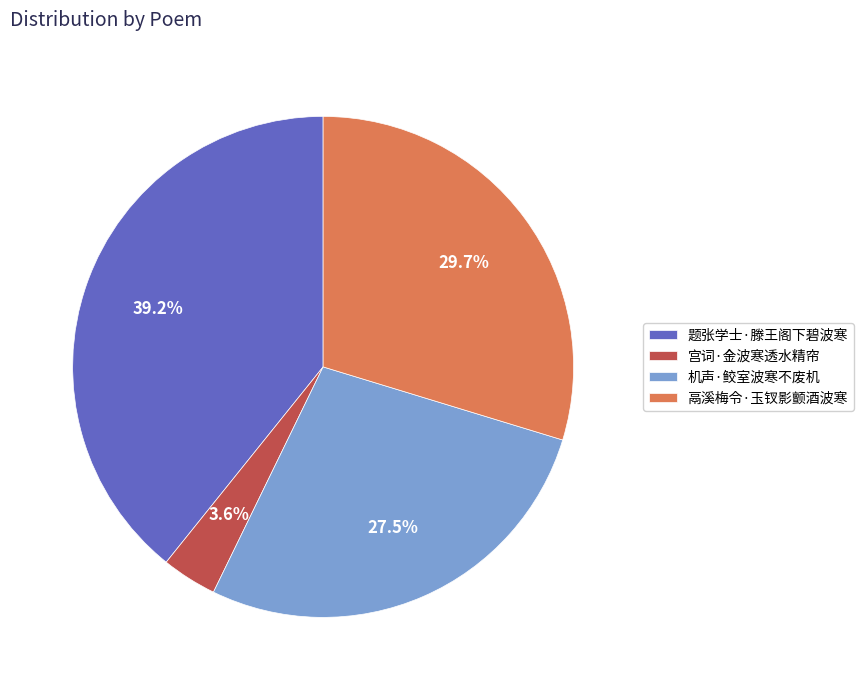

To the nearest percent, what percentage of the pie is 鬲溪梅令·玉钗影颤酒波寒?

30%